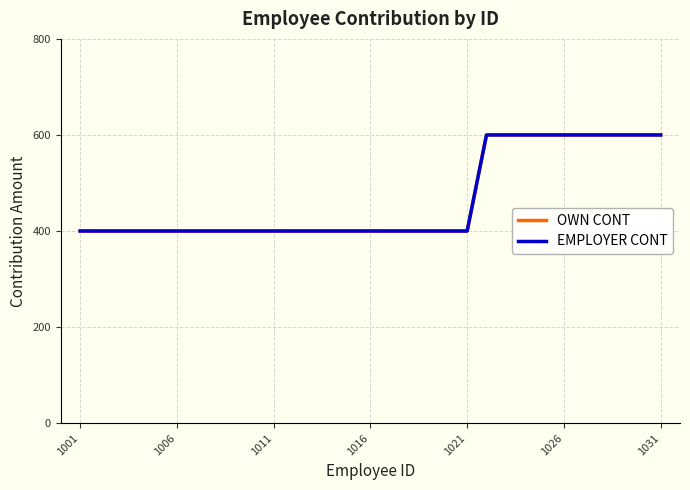

Reading left to right, list all the values displayed in this chart.

OWN CONT: 400	400	400	400	400	400	400	400	400	400	400	400	400	400	400	400	400	400	400	400	400	600	600	600	600	600	600	600	600	600	600
EMPLOYER CONT: 400	400	400	400	400	400	400	400	400	400	400	400	400	400	400	400	400	400	400	400	400	600	600	600	600	600	600	600	600	600	600